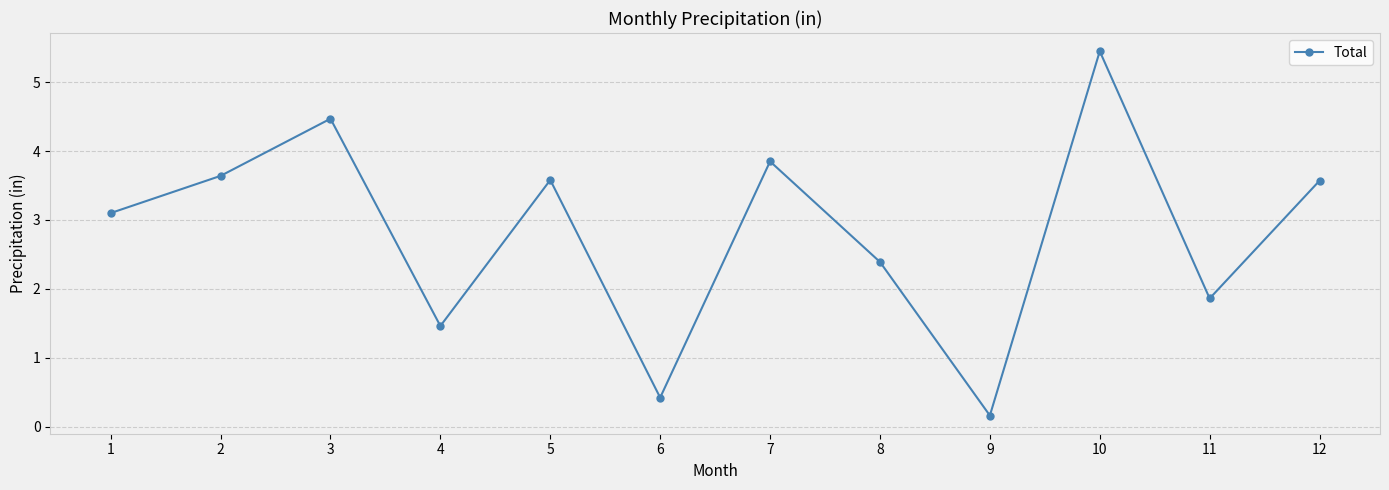

What is the value of the 2nd point from the left?

3.6